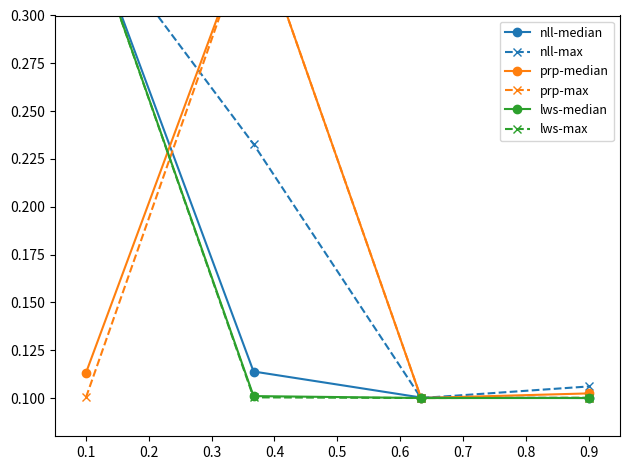

Reading left to right, list all the values displayed in this chart.

nll-median: 0.3	0.1	0.1	0.1
nll-max: 0.3	0.2	0.1	0.1
prp-median: 0.1	0.3	0.1	0.1
prp-max: 0.1	0.3	0.1	0.1
lws-median: 0.3	0.1	0.1	0.1
lws-max: 0.3	0.1	0.1	0.1